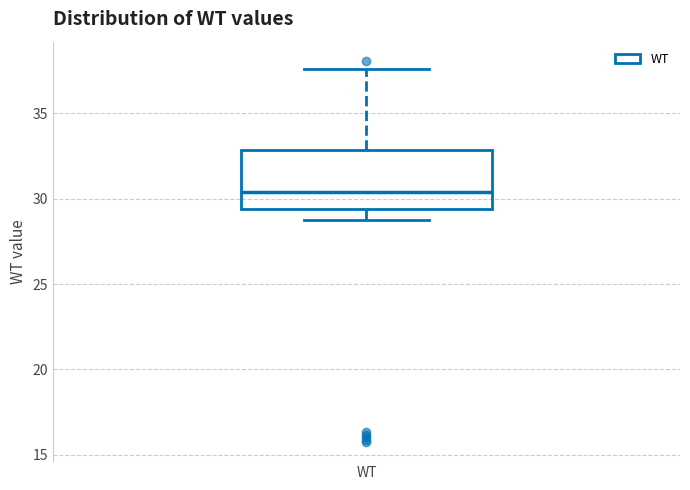

Transcribe this box plot: give where the median line is, the range the box spans, and where the two whiskers end, as read against the y-axis. The values are not printed on the chart, so give them approximately, as read against the axis.

median 30.5, box 29.5 to 33.0, whiskers 29.0 to 37.5